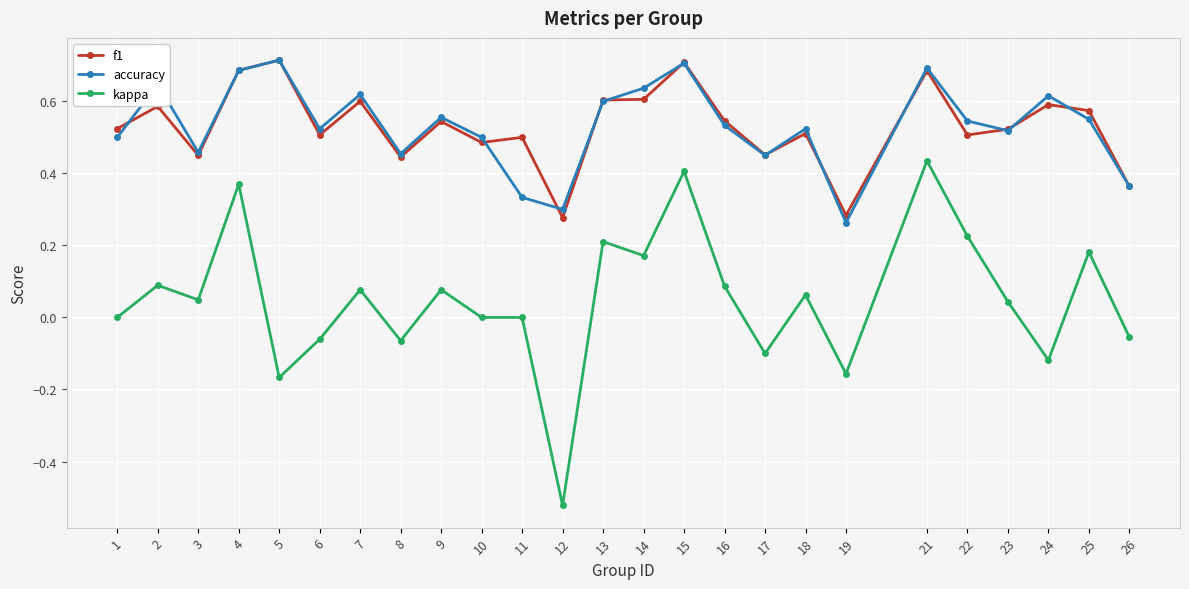

Which series has the largest range (max minus min)?

kappa